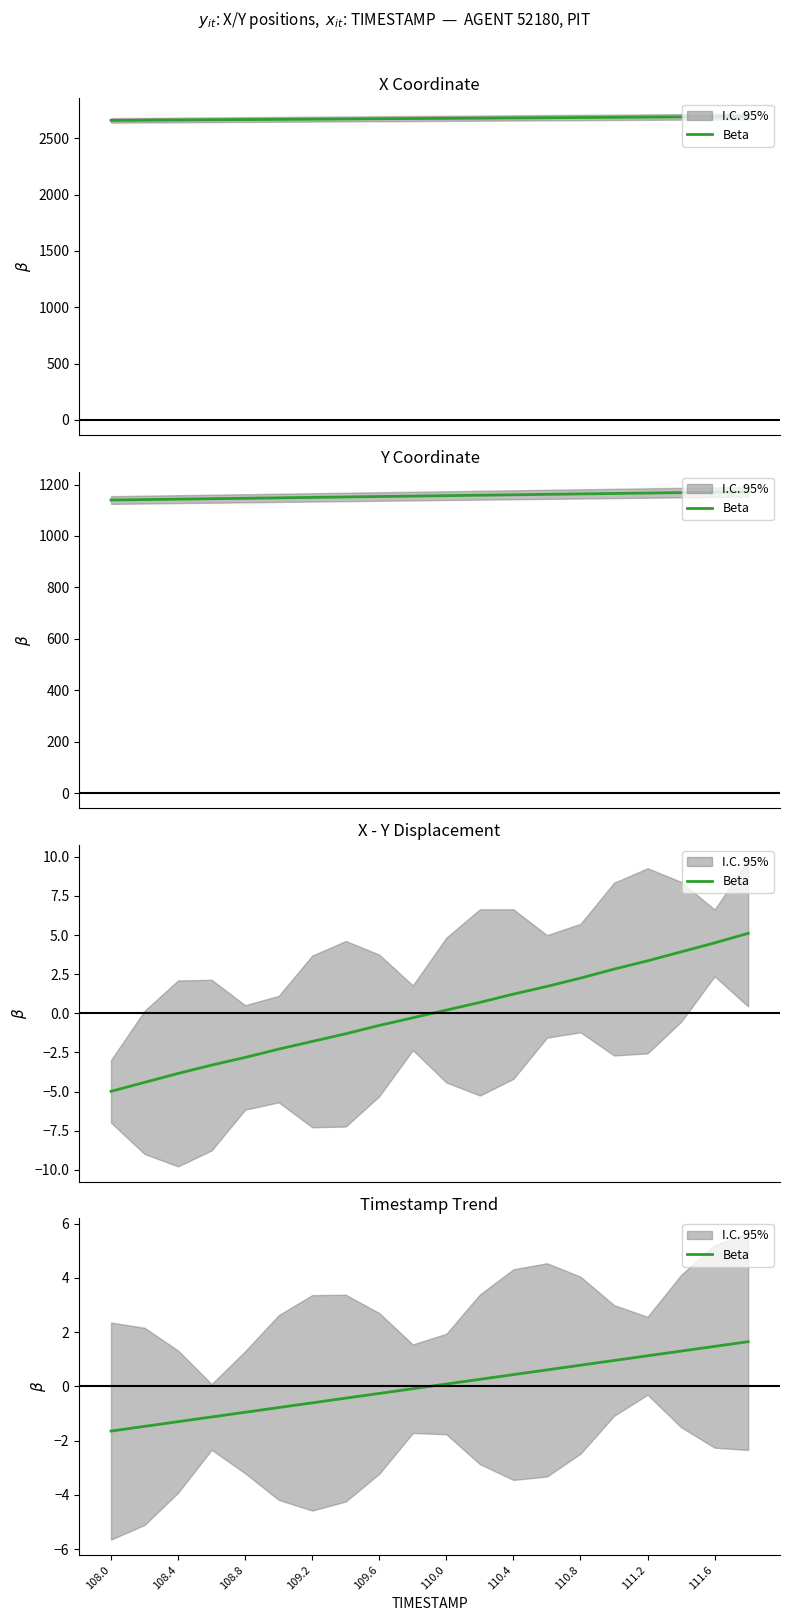

What is the value of the 12th point from the left?

0.3